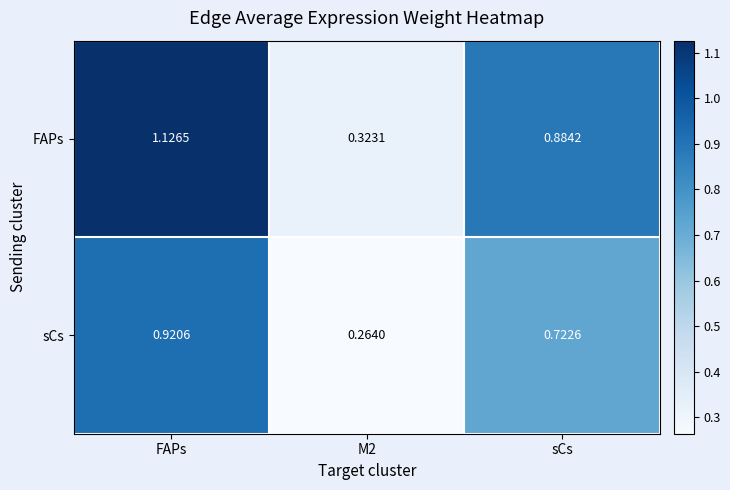

Which series has the largest total across all categories?

FAPs